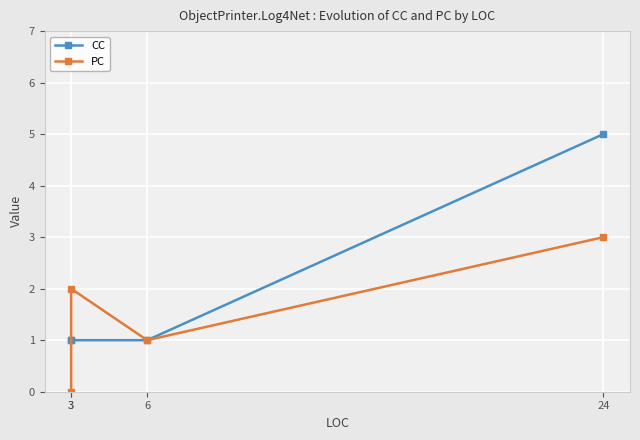

What is the minimum value for CC?

1